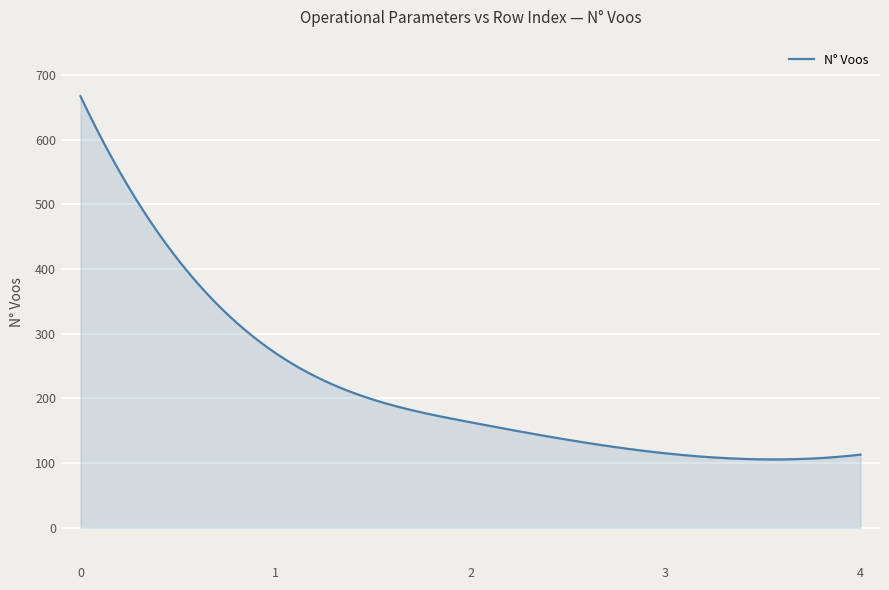

What is the greatest value displayed?

667.0